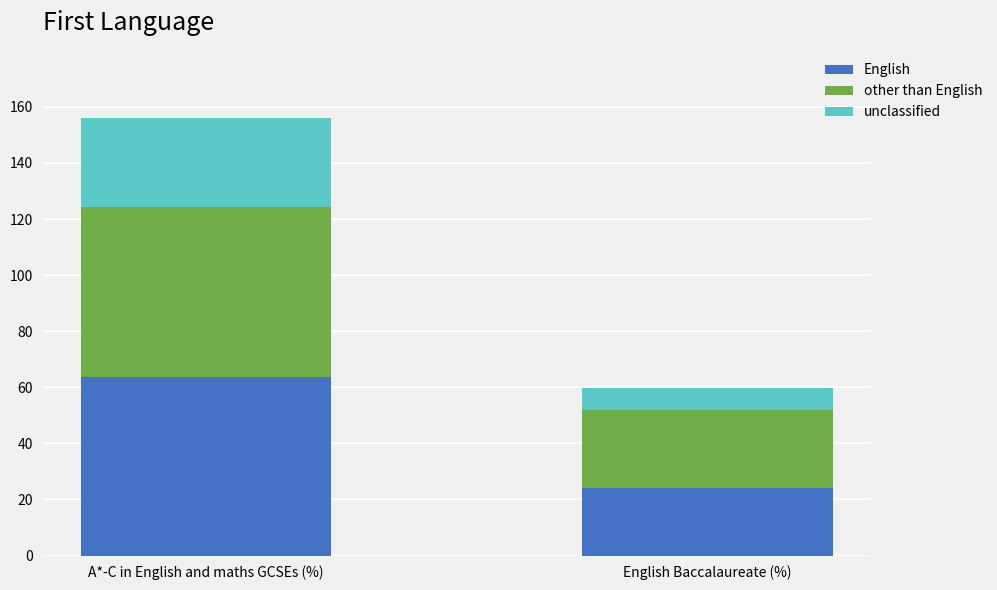

Which category has the highest value in the English series?

A*-C in English and maths GCSEs (%)